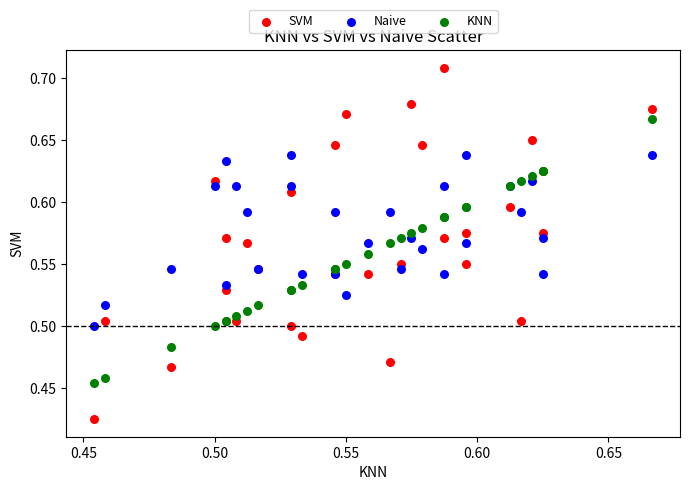

What are all the series names shown in the legend?

SVM, Naive, KNN